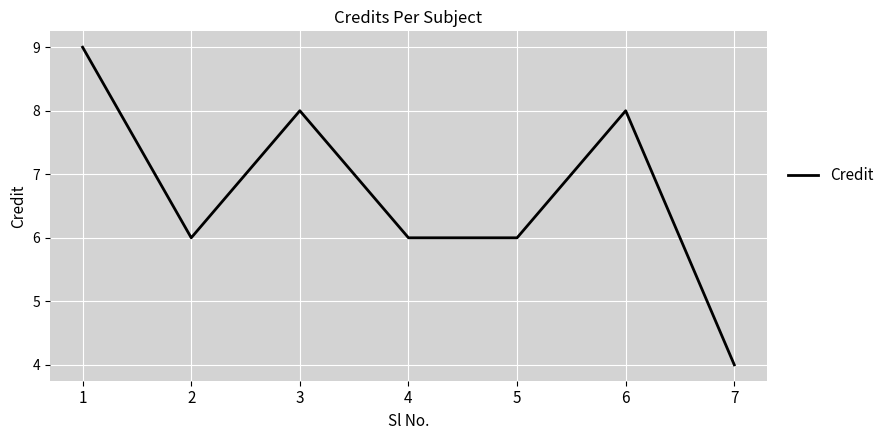

Is it true that the value at 7 is 4?

True